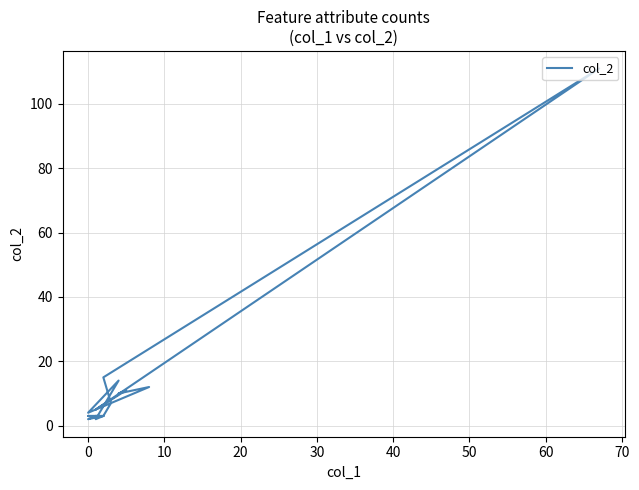

Is it true that the value at 17 is 4?

False